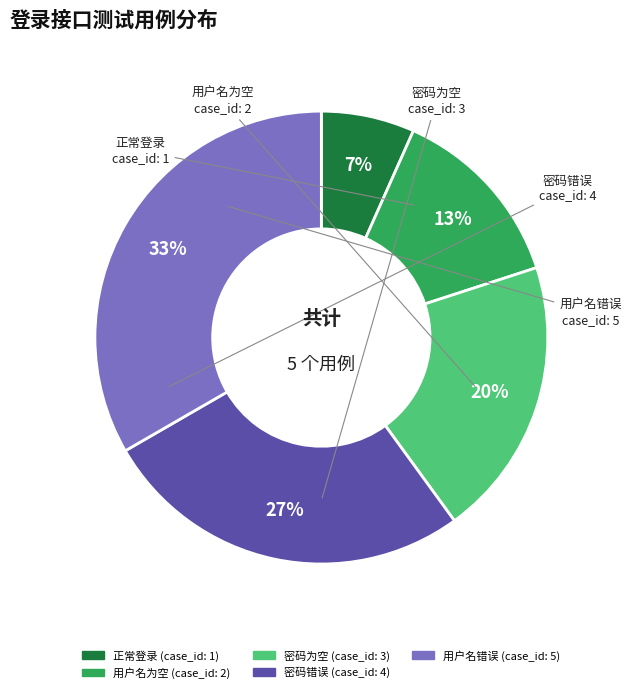

Is there a majority slice in this chart?

No